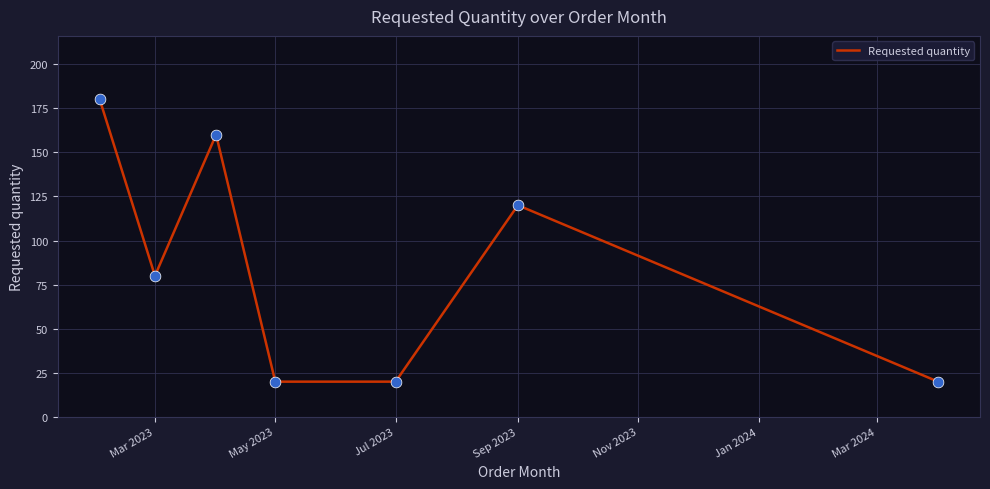

How many interior local peaks (higher than both neighbors) does the data have?

2